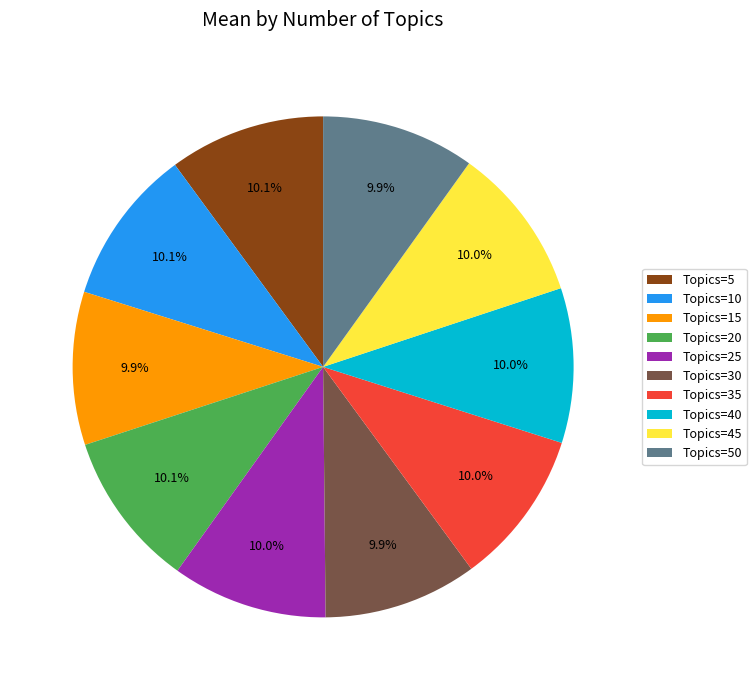

Count the number of slices in the pie.

10